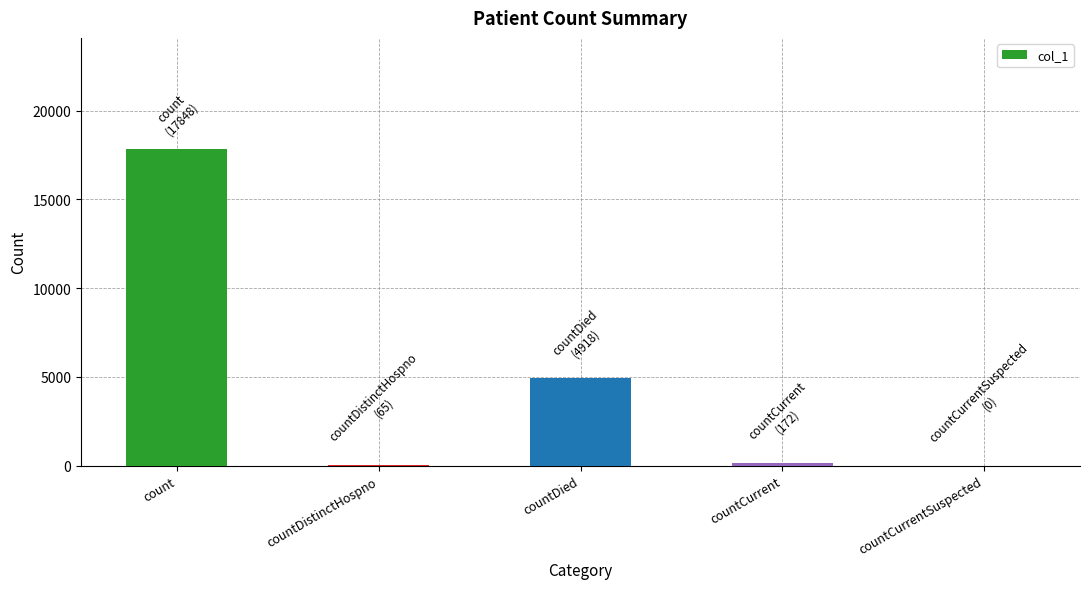

Between count and countCurrent, which is larger?

count